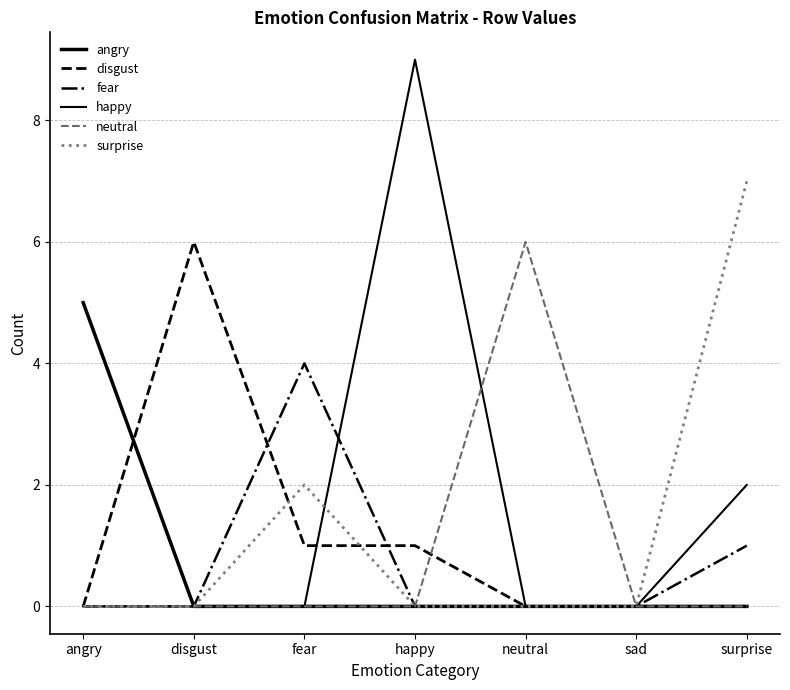

What is the difference between the surprise values at surprise and fear?

5